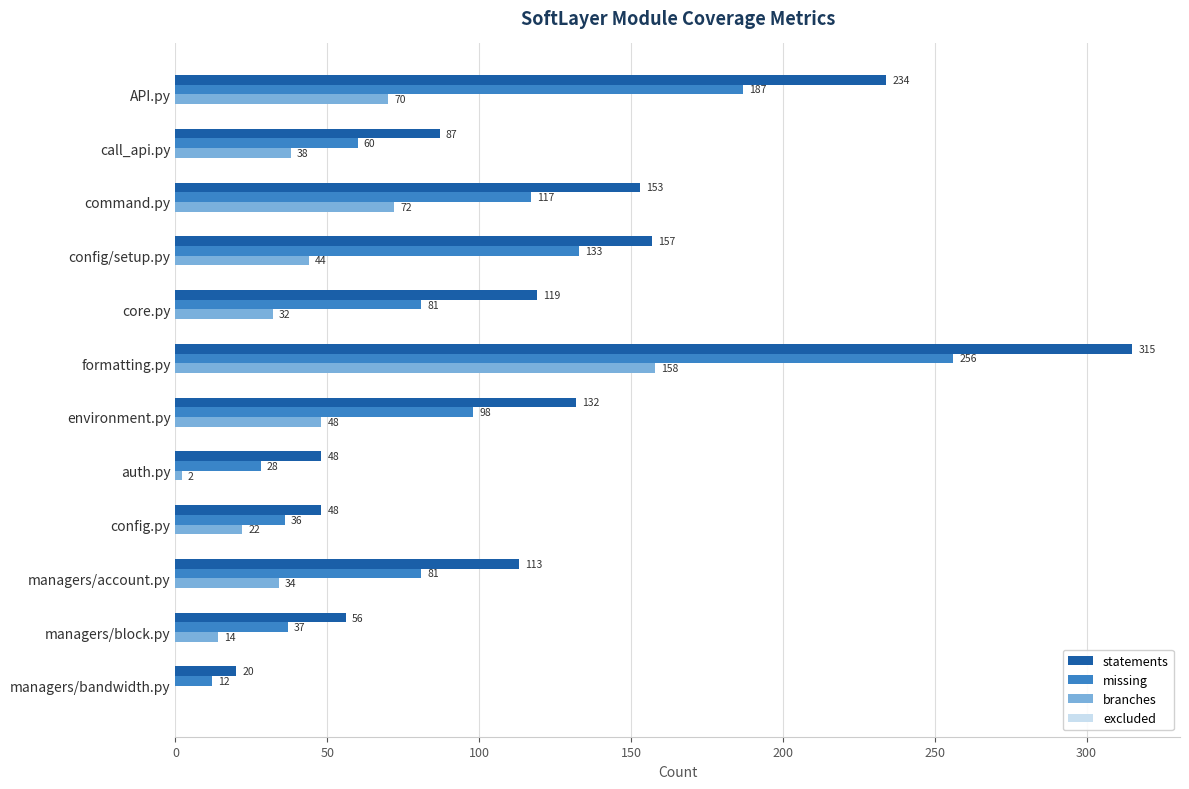

Which series has the largest total across all categories?

statements